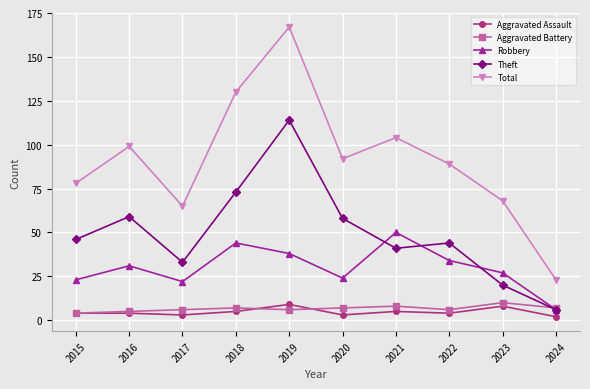

What is the value of the Aggravated Assault point at the 5th from the left?

9